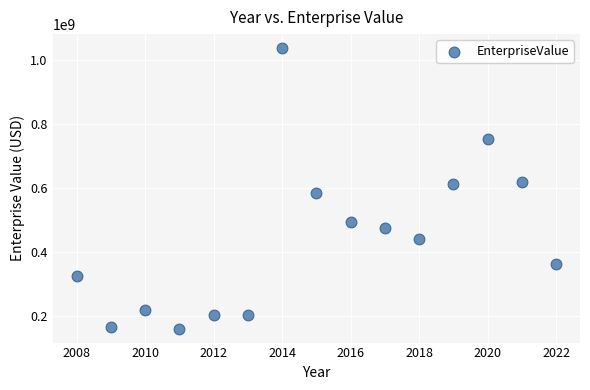

What is the range of Y values (max minus min)?

876894130.7